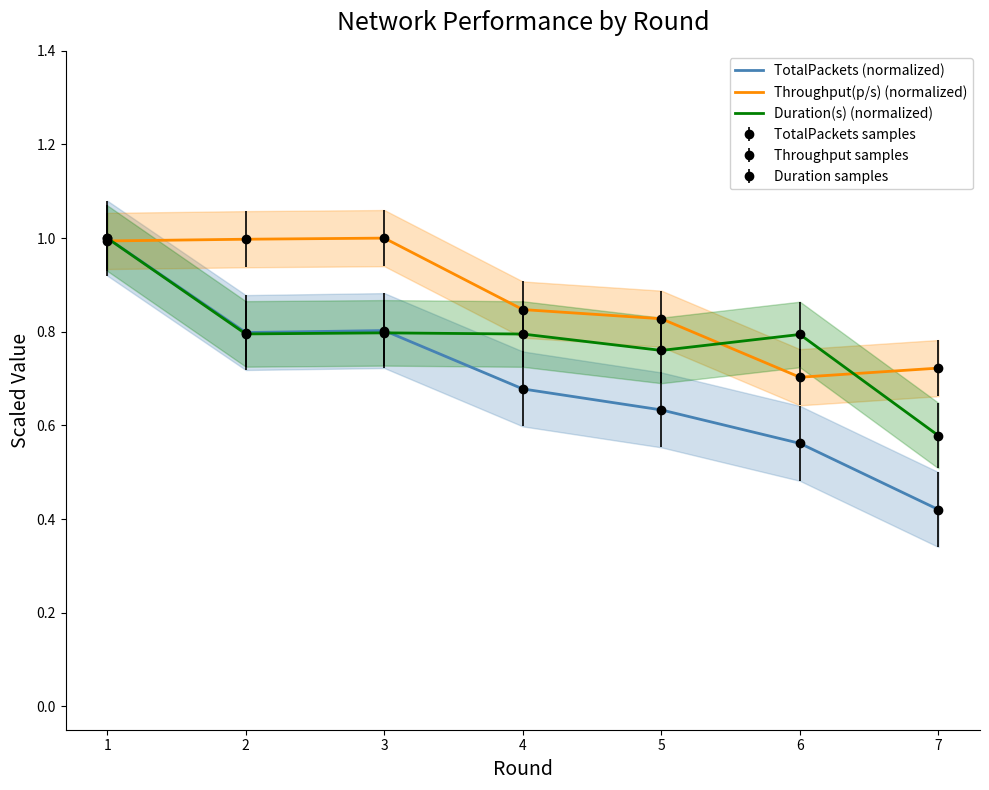

What is the value of the Throughput(p/s) (normalized) point at the 3rd from the left?

1.0